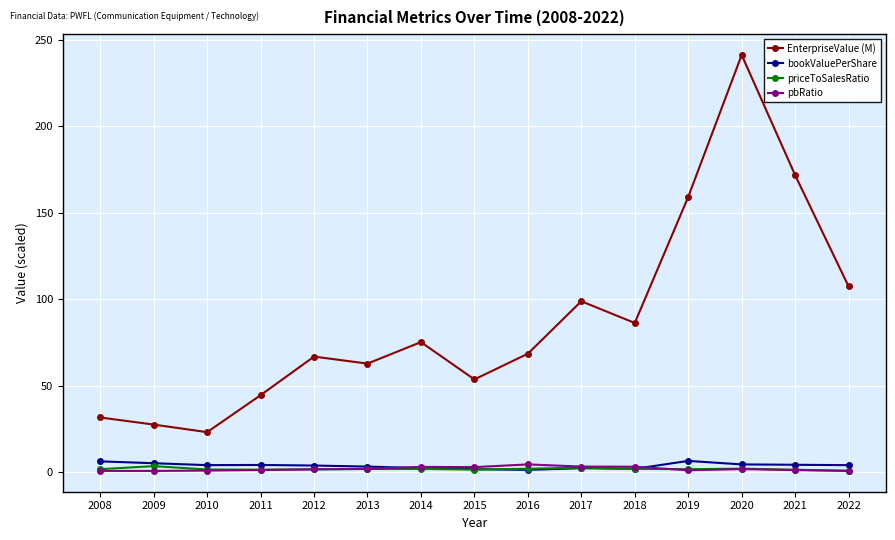

True or false: EnterpriseValue (M) and priceToSalesRatio intersect in this chart.

False